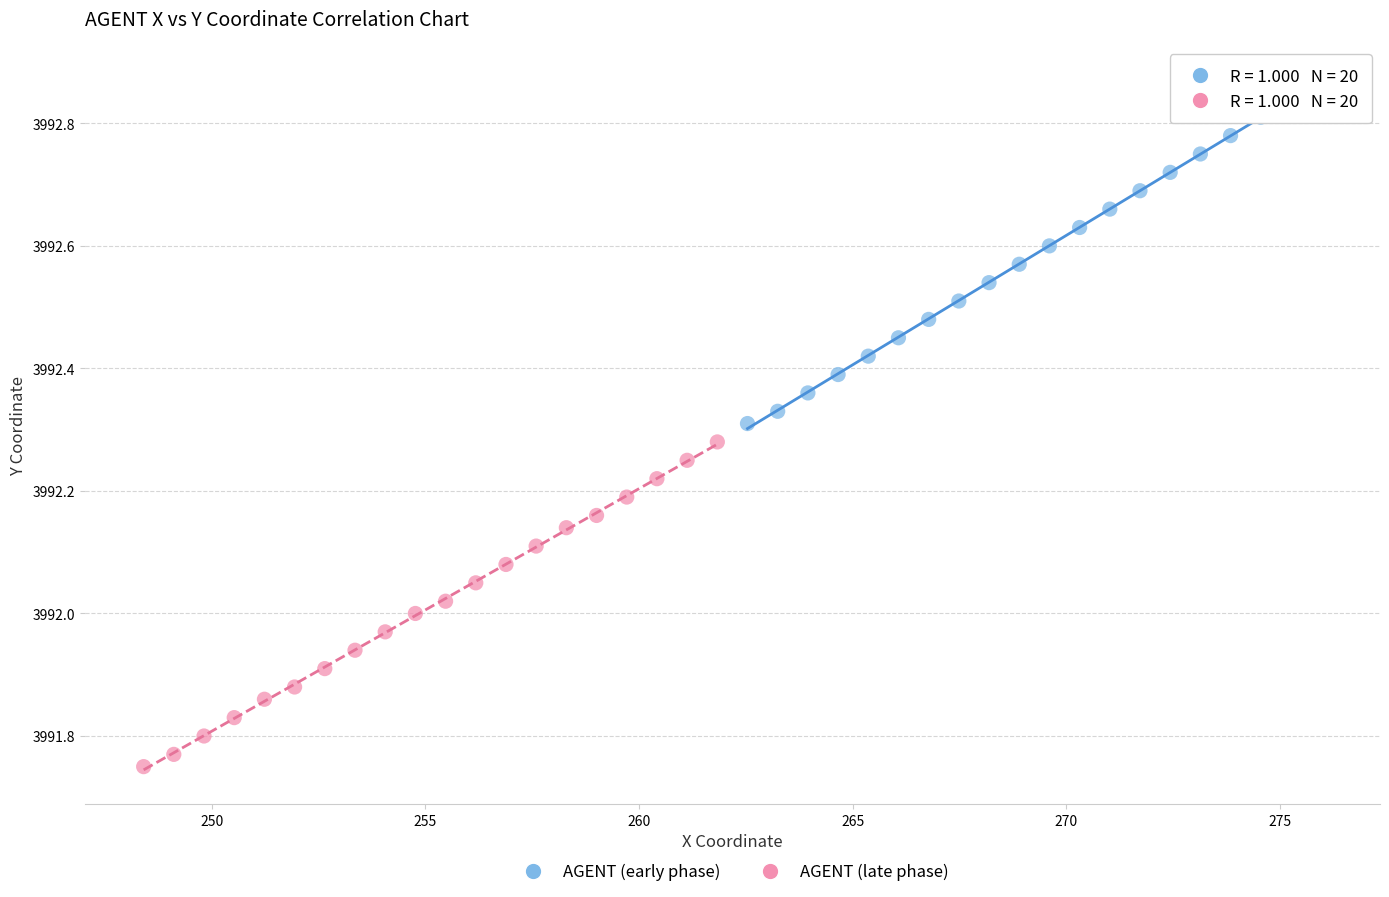

Which series has the widest spread of Y values?

AGENT (early phase)